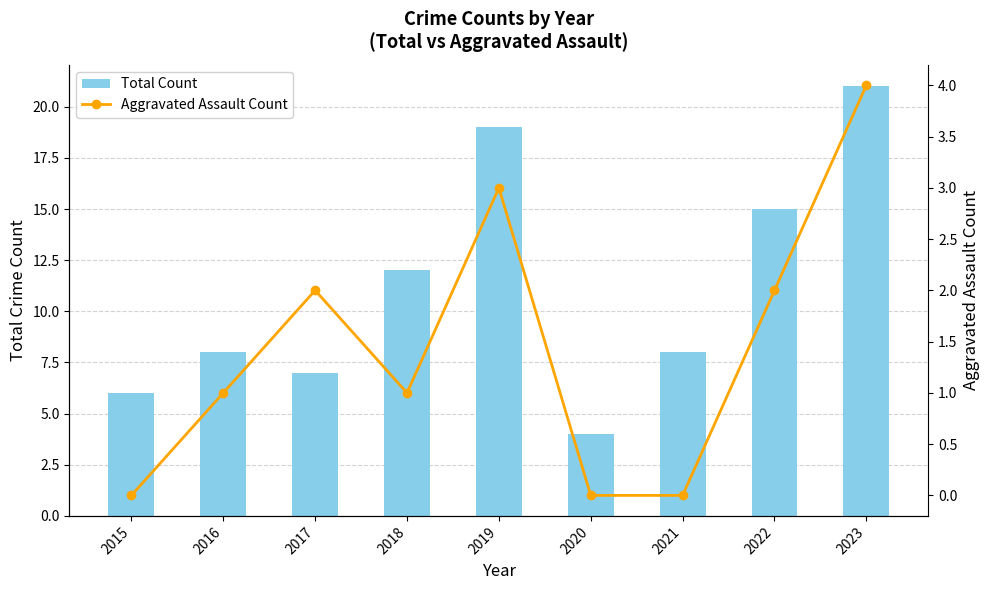

The Total Count series shows 2 at 2018. True or false?

False